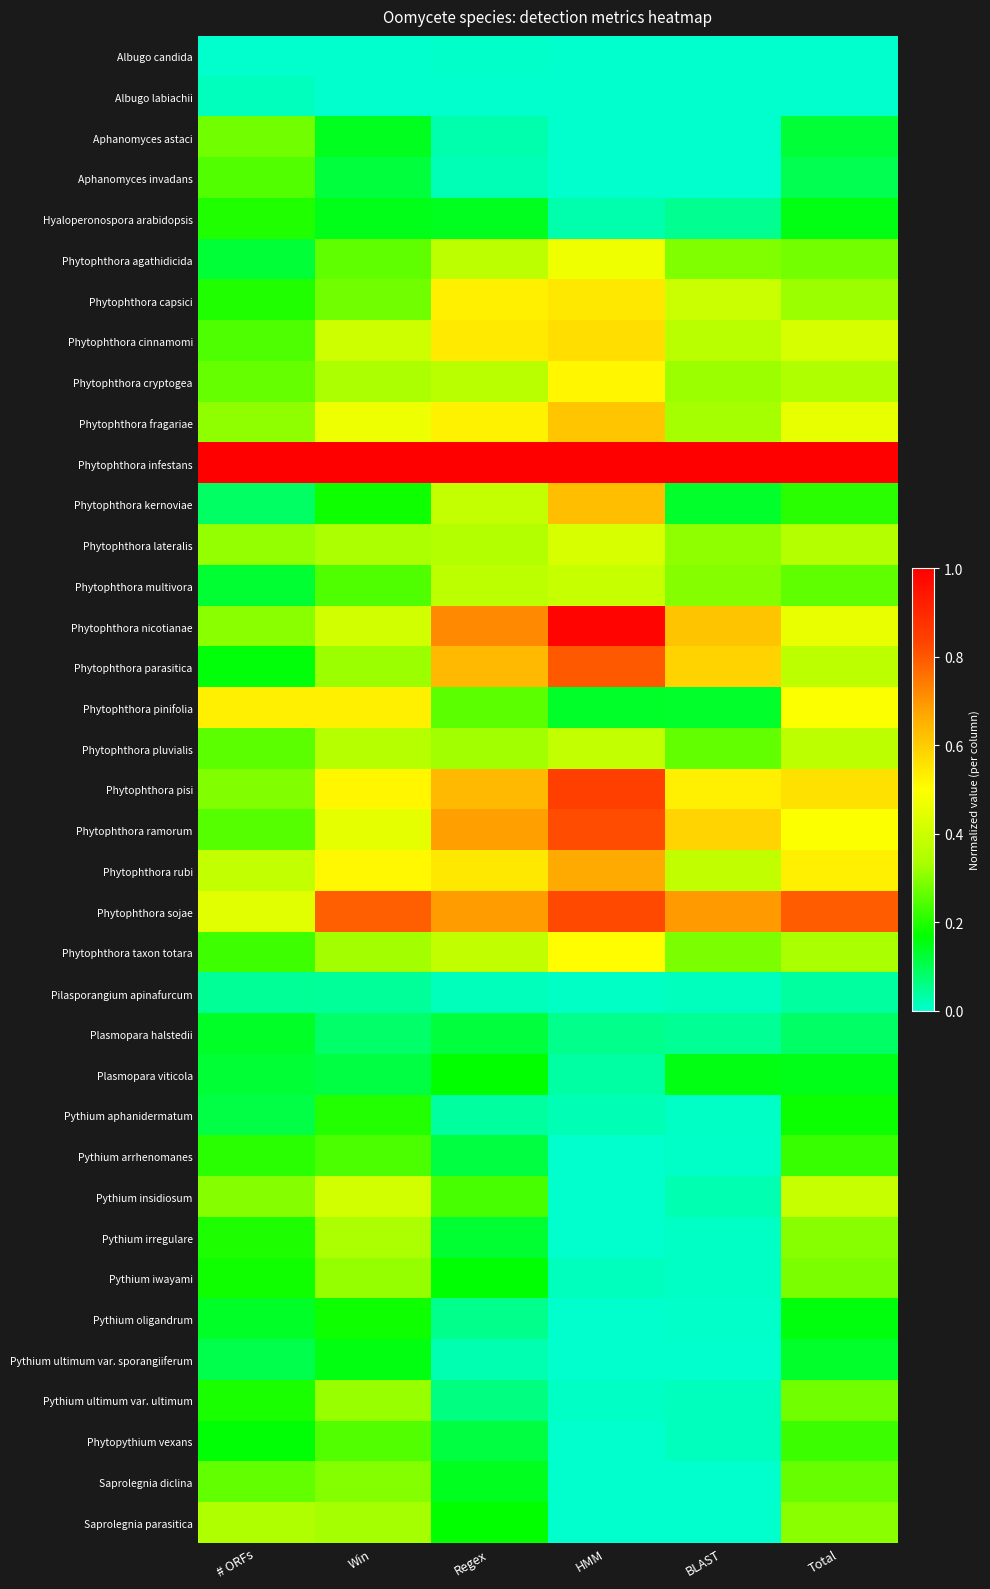

Reading left to right, list all the values displayed in this chart.

Albugo candida: # ORFs=0.0	Win=0.0	Regex=0.0	HMM=0.0	BLAST=0.0	Total=0.0
Albugo labiachii: # ORFs=0.0	Win=0.0	Regex=0.0	HMM=0.0	BLAST=0.0	Total=0.0
Aphanomyces astaci: # ORFs=0.3	Win=0.1	Regex=0.0	HMM=0.0	BLAST=0.0	Total=0.1
Aphanomyces invadans: # ORFs=0.2	Win=0.1	Regex=0.0	HMM=0.0	BLAST=0.0	Total=0.1
Hyaloperonospora arabidopsis: # ORFs=0.2	Win=0.1	Regex=0.1	HMM=0.0	BLAST=0.0	Total=0.2
Phytophthora agathidicida: # ORFs=0.1	Win=0.3	Regex=0.4	HMM=0.5	BLAST=0.3	Total=0.3
Phytophthora capsici: # ORFs=0.2	Win=0.3	Regex=0.5	HMM=0.5	BLAST=0.4	Total=0.3
Phytophthora cinnamomi: # ORFs=0.2	Win=0.4	Regex=0.5	HMM=0.6	BLAST=0.4	Total=0.4
Phytophthora cryptogea: # ORFs=0.3	Win=0.3	Regex=0.4	HMM=0.5	BLAST=0.3	Total=0.3
Phytophthora fragariae: # ORFs=0.3	Win=0.5	Regex=0.5	HMM=0.6	BLAST=0.3	Total=0.5
Phytophthora infestans: # ORFs=1.0	Win=1.0	Regex=1.0	HMM=1.0	BLAST=1.0	Total=1.0
Phytophthora kernoviae: # ORFs=0.1	Win=0.2	Regex=0.4	HMM=0.6	BLAST=0.1	Total=0.2
Phytophthora lateralis: # ORFs=0.3	Win=0.3	Regex=0.4	HMM=0.4	BLAST=0.3	Total=0.4
Phytophthora multivora: # ORFs=0.1	Win=0.2	Regex=0.4	HMM=0.4	BLAST=0.3	Total=0.3
Phytophthora nicotianae: # ORFs=0.3	Win=0.4	Regex=0.7	HMM=1.0	BLAST=0.6	Total=0.5
Phytophthora parasitica: # ORFs=0.2	Win=0.3	Regex=0.6	HMM=0.8	BLAST=0.6	Total=0.4
Phytophthora pinifolia: # ORFs=0.5	Win=0.5	Regex=0.3	HMM=0.1	BLAST=0.1	Total=0.5
Phytophthora pluvialis: # ORFs=0.3	Win=0.4	Regex=0.3	HMM=0.4	BLAST=0.3	Total=0.4
Phytophthora pisi: # ORFs=0.3	Win=0.5	Regex=0.6	HMM=0.8	BLAST=0.5	Total=0.6
Phytophthora ramorum: # ORFs=0.3	Win=0.5	Regex=0.7	HMM=0.8	BLAST=0.6	Total=0.5
Phytophthora rubi: # ORFs=0.4	Win=0.5	Regex=0.5	HMM=0.7	BLAST=0.4	Total=0.5
Phytophthora sojae: # ORFs=0.4	Win=0.8	Regex=0.7	HMM=0.8	BLAST=0.7	Total=0.8
Phytophthora taxon totara: # ORFs=0.2	Win=0.3	Regex=0.4	HMM=0.5	BLAST=0.3	Total=0.3
Pilasporangium apinafurcum: # ORFs=0.0	Win=0.0	Regex=0.0	HMM=0.0	BLAST=0.0	Total=0.0
Plasmopara halstedii: # ORFs=0.1	Win=0.1	Regex=0.1	HMM=0.1	BLAST=0.0	Total=0.1
Plasmopara viticola: # ORFs=0.1	Win=0.1	Regex=0.2	HMM=0.0	BLAST=0.2	Total=0.1
Pythium aphanidermatum: # ORFs=0.1	Win=0.2	Regex=0.0	HMM=0.0	BLAST=0.0	Total=0.2
Pythium arrhenomanes: # ORFs=0.2	Win=0.2	Regex=0.1	HMM=0.0	BLAST=0.0	Total=0.2
Pythium insidiosum: # ORFs=0.3	Win=0.4	Regex=0.2	HMM=0.0	BLAST=0.0	Total=0.4
Pythium irregulare: # ORFs=0.2	Win=0.3	Regex=0.1	HMM=0.0	BLAST=0.0	Total=0.3
Pythium iwayami: # ORFs=0.2	Win=0.3	Regex=0.2	HMM=0.0	BLAST=0.0	Total=0.3
Pythium oligandrum: # ORFs=0.1	Win=0.2	Regex=0.1	HMM=0.0	BLAST=0.0	Total=0.2
Pythium ultimum var. sporangiiferum: # ORFs=0.1	Win=0.2	Regex=0.0	HMM=0.0	BLAST=0.0	Total=0.1
Pythium ultimum var. ultimum: # ORFs=0.2	Win=0.3	Regex=0.1	HMM=0.0	BLAST=0.0	Total=0.3
Phytopythium vexans: # ORFs=0.2	Win=0.2	Regex=0.1	HMM=0.0	BLAST=0.0	Total=0.2
Saprolegnia diclina: # ORFs=0.3	Win=0.3	Regex=0.1	HMM=0.0	BLAST=0.0	Total=0.3
Saprolegnia parasitica: # ORFs=0.3	Win=0.3	Regex=0.2	HMM=0.0	BLAST=0.0	Total=0.3